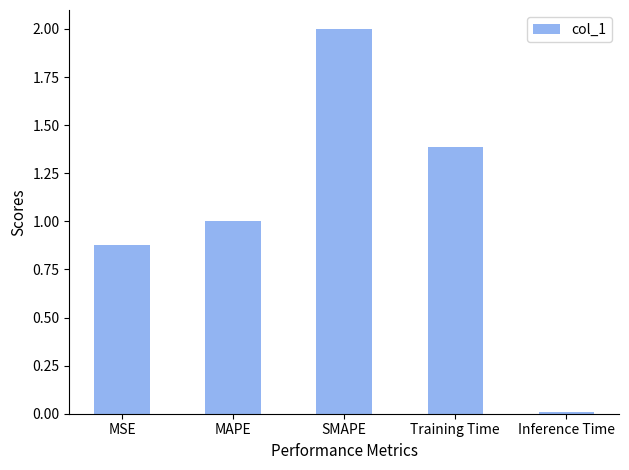

List the labels in order of value, largest first.

SMAPE, Training Time, MAPE, MSE, Inference Time